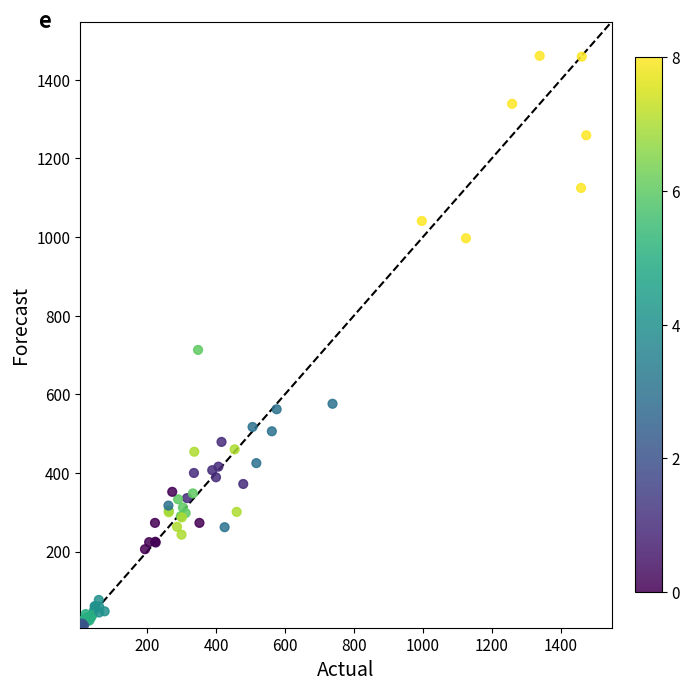

What Y value in the scatter plot is closest to 734?

713